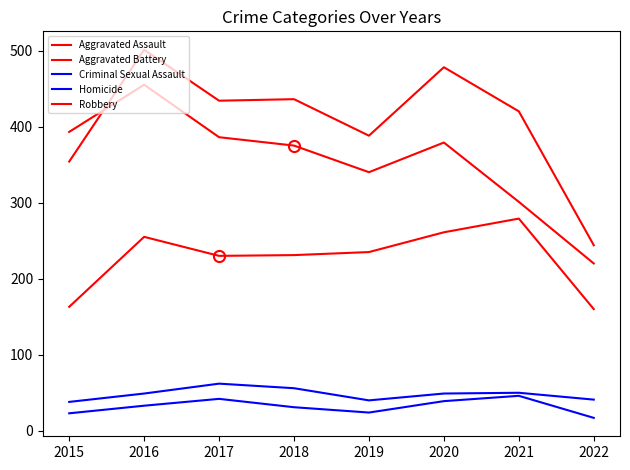

How many lines are shown in the chart?

5